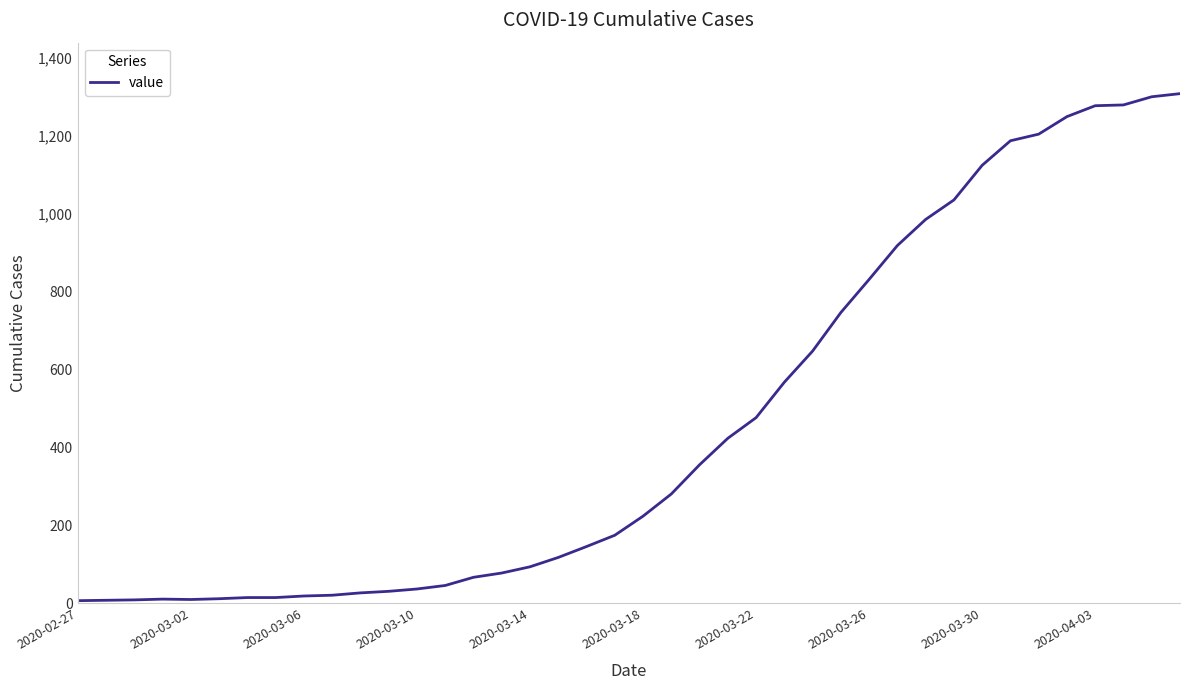

Reading left to right, list all the values displayed in this chart.

7	8	9	11	10	12	15	15	19	21	27	31	37	46	67	78	94	118	146	175	224	281	356	424	477	568	648	747	832	919	986	1036	1125	1188	1205	1250	1278	1280	1301	1309